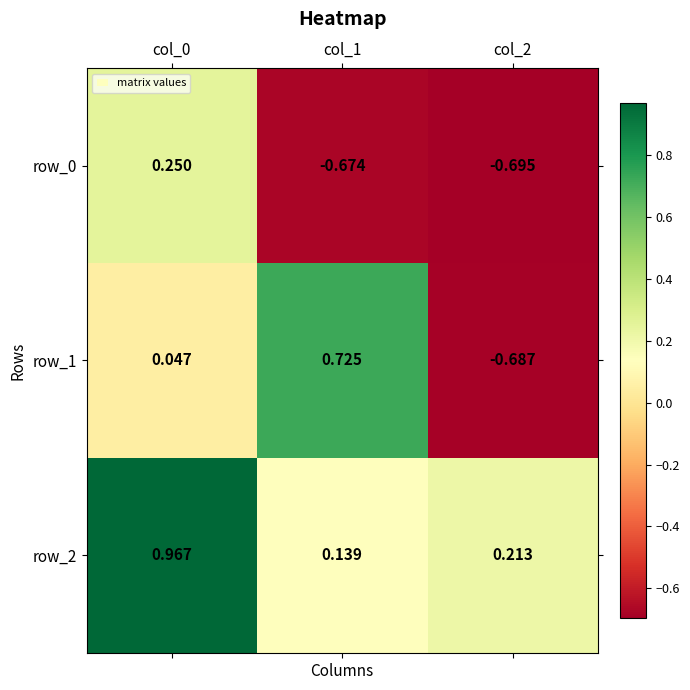

What is the sum of the row_0 values at col_0 and col_2?

-0.4